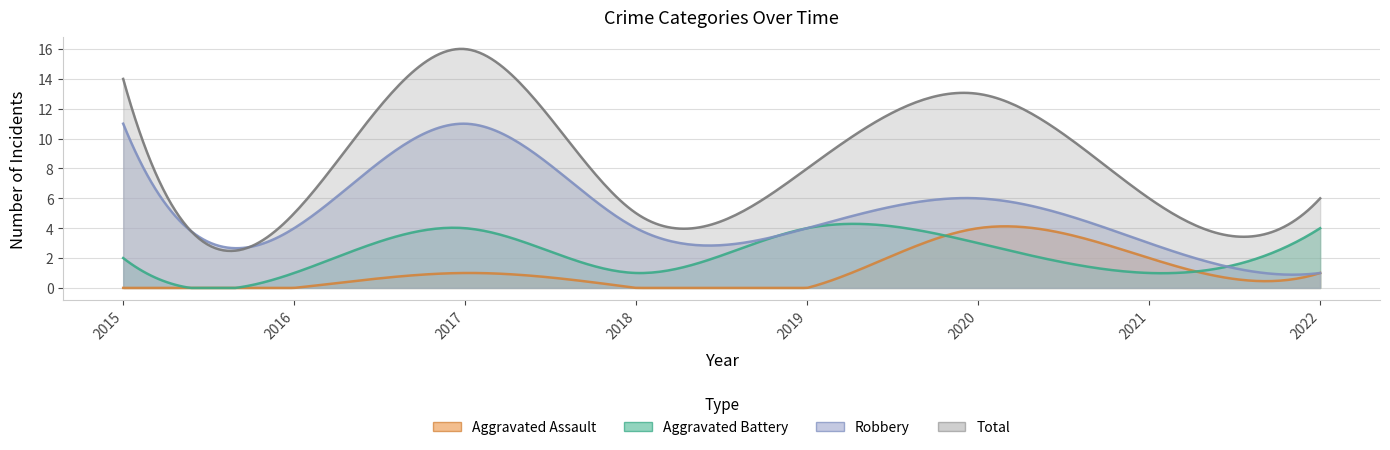

After their last crossing, which series has the higher values: Aggravated Battery or Aggravated Assault?

Aggravated Battery